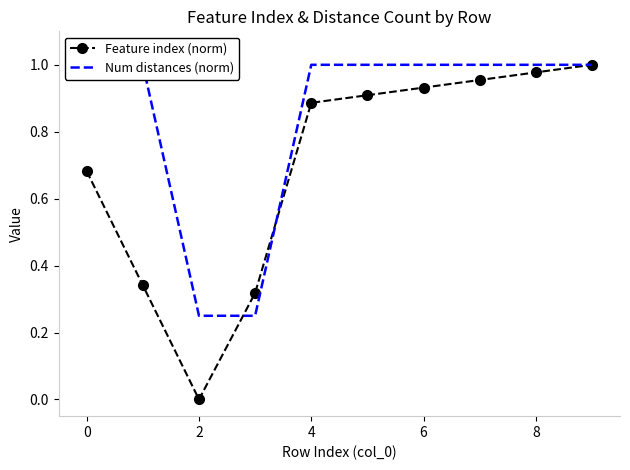

How many intersections are there between Num distances (norm) and Feature index (norm)?

2